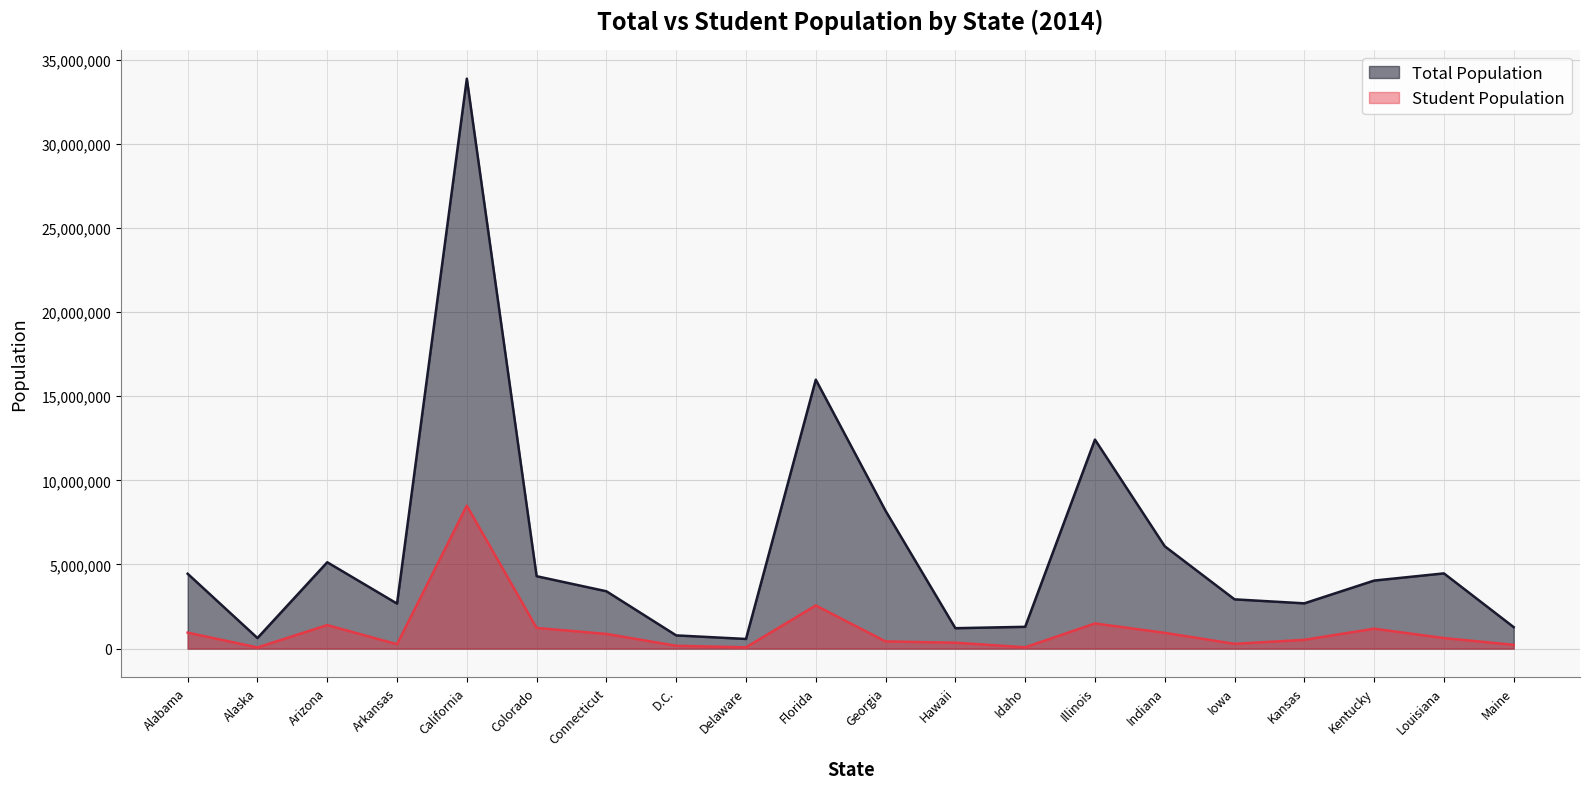

The Total Population series shows 4686256.5 at Kansas. True or false?

False